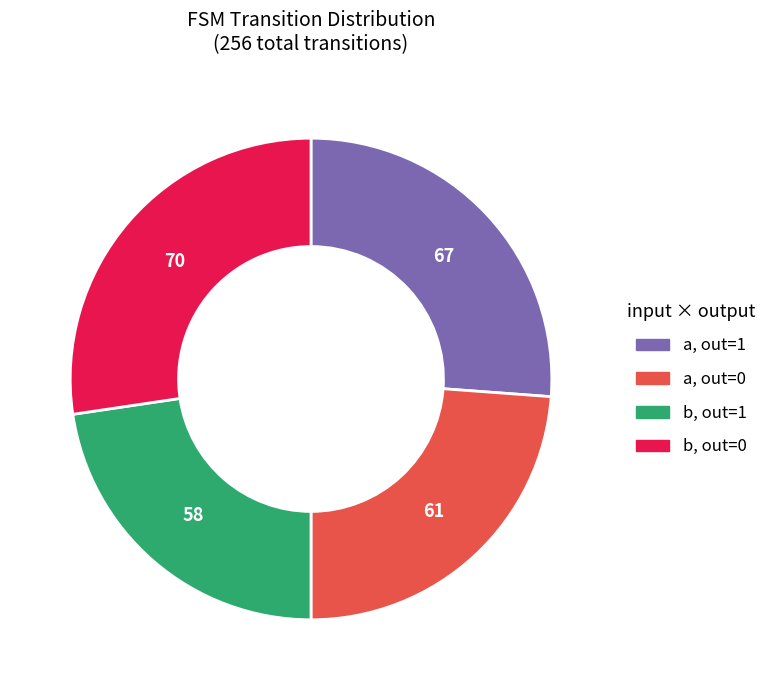

Is there any slice that represents more than half of the pie?

No